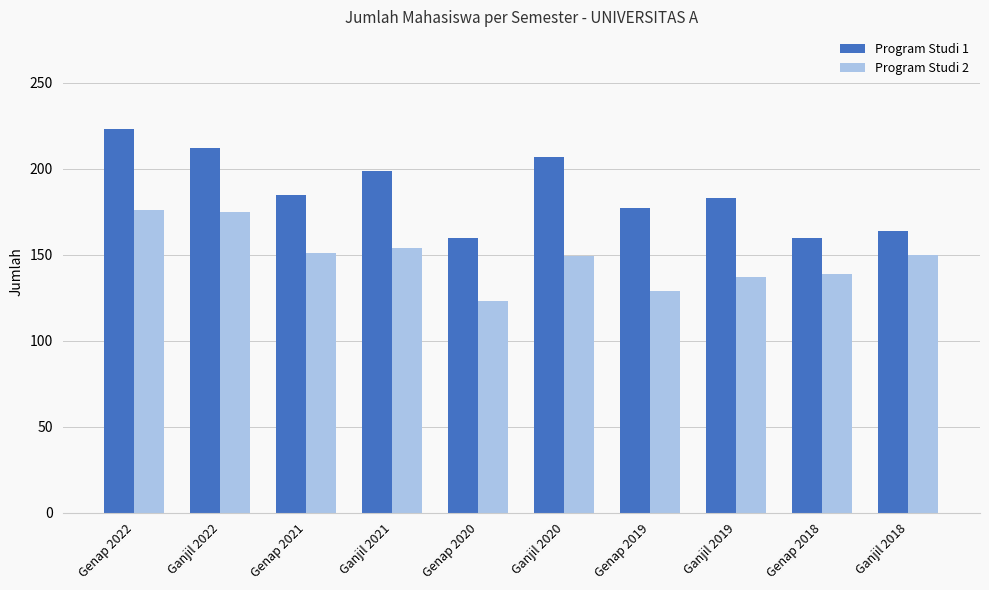

Which label corresponds to the smallest value in the chart?

Genap 2020